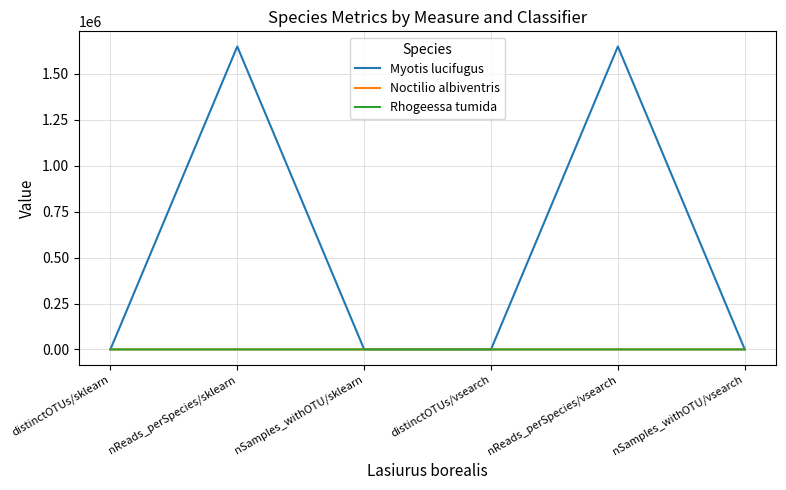

Which series has the largest total across all categories?

Myotis lucifugus